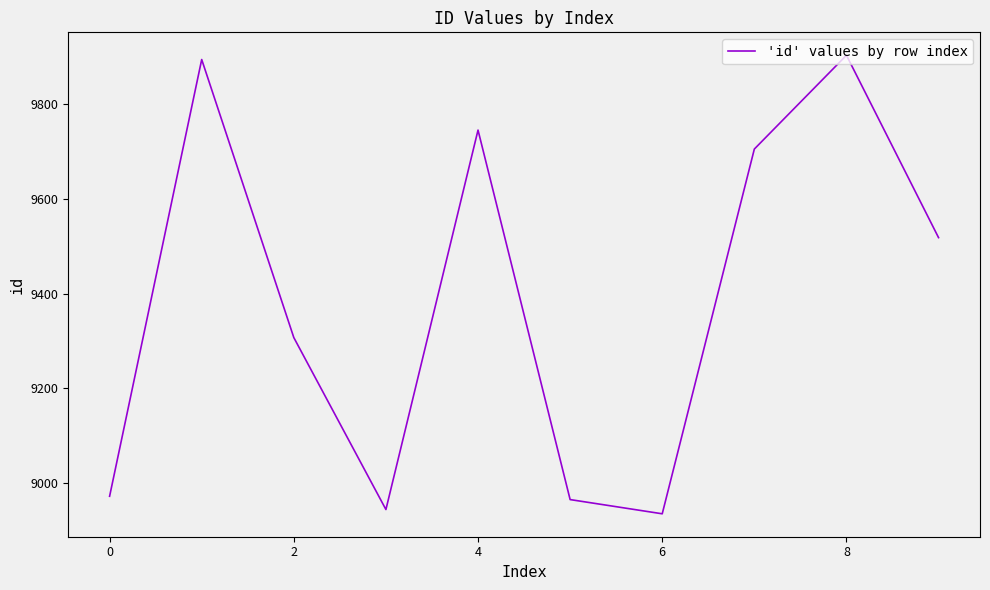

What is the difference between the maximum and minimum values?

968